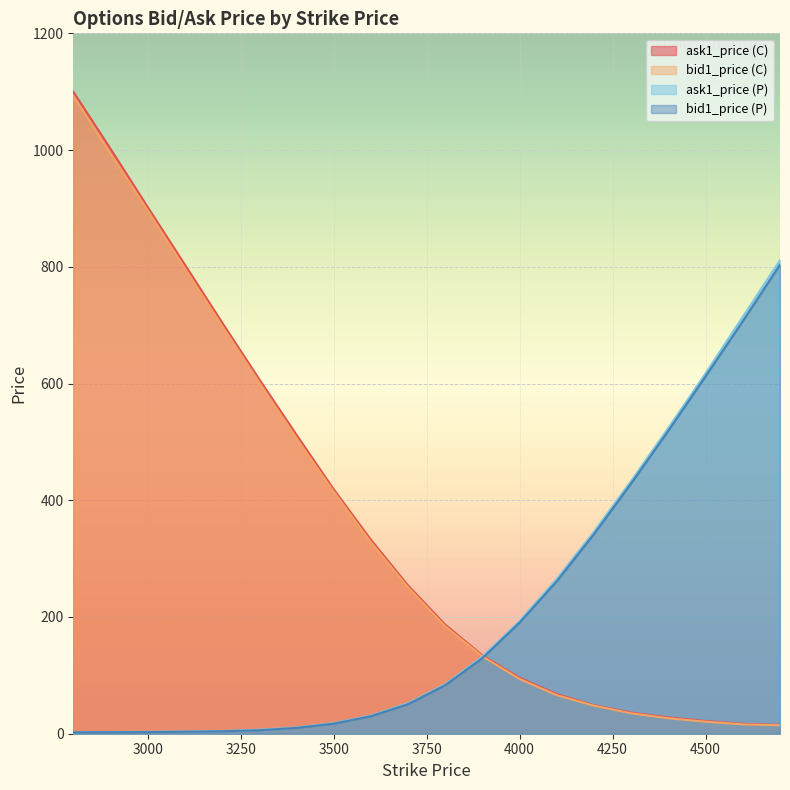

Is the value of bid1_price (P) at 4000 greater than the value of ask1_price (C) at 3100?

No